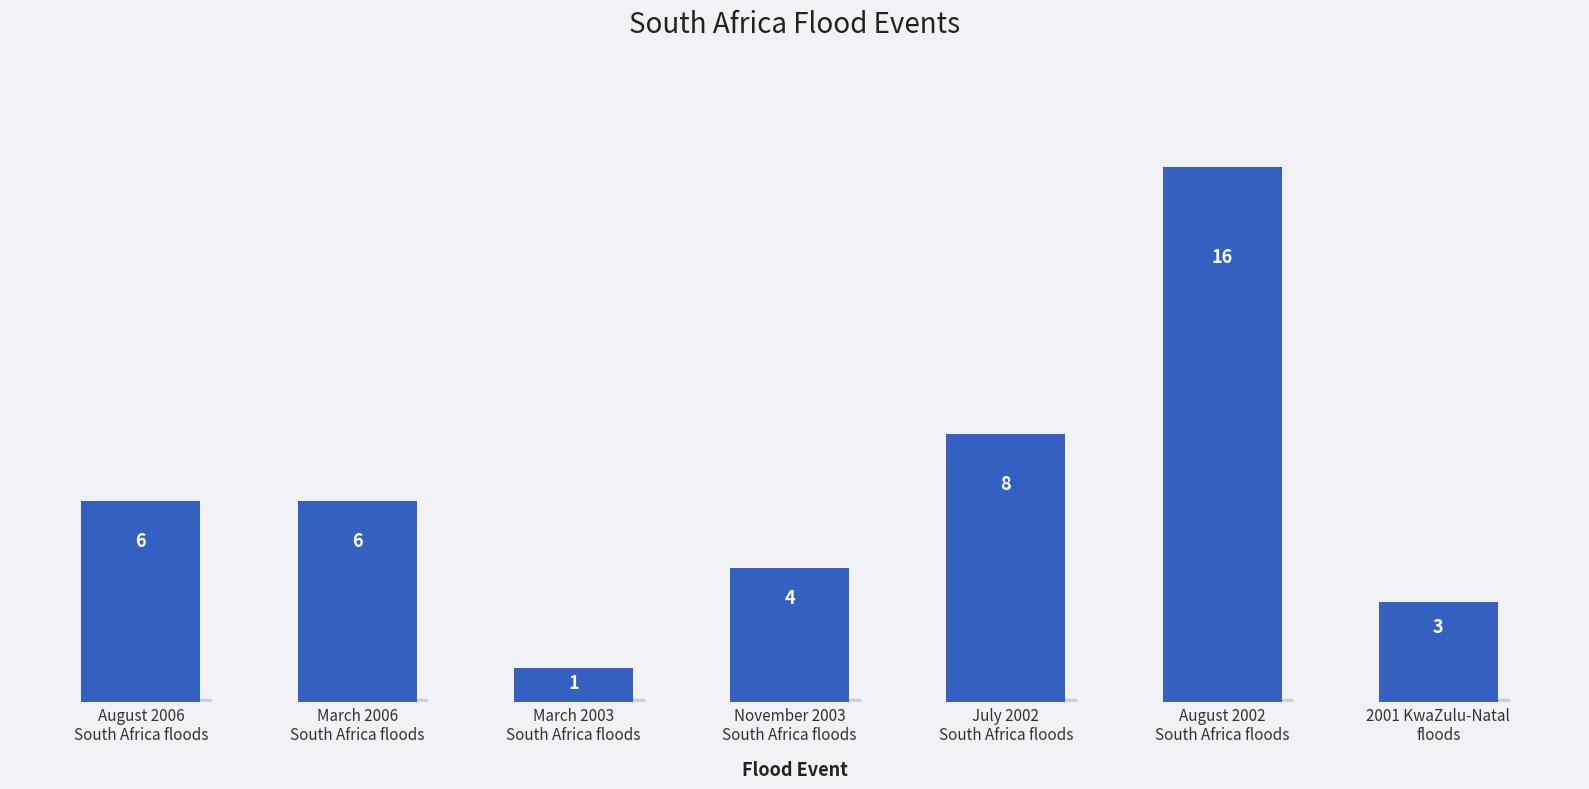

Approximately how many times larger is the value at November 2003
South Africa floods compared to August 2006
South Africa floods?

0.7